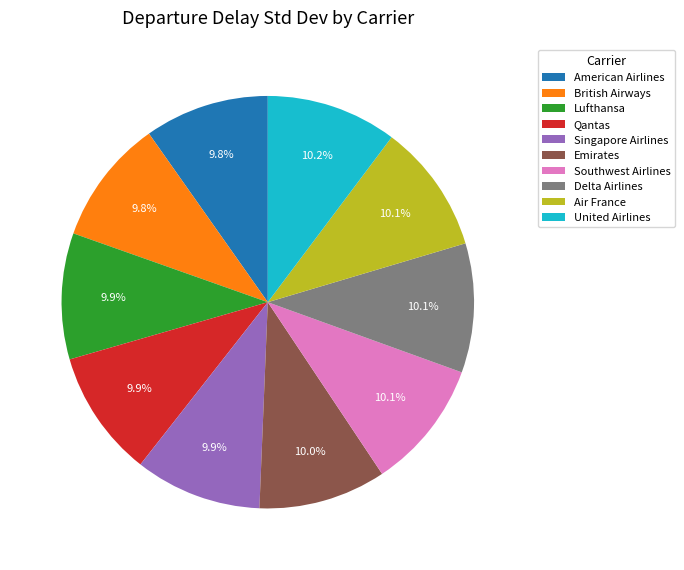

Does any single category account for the majority?

No